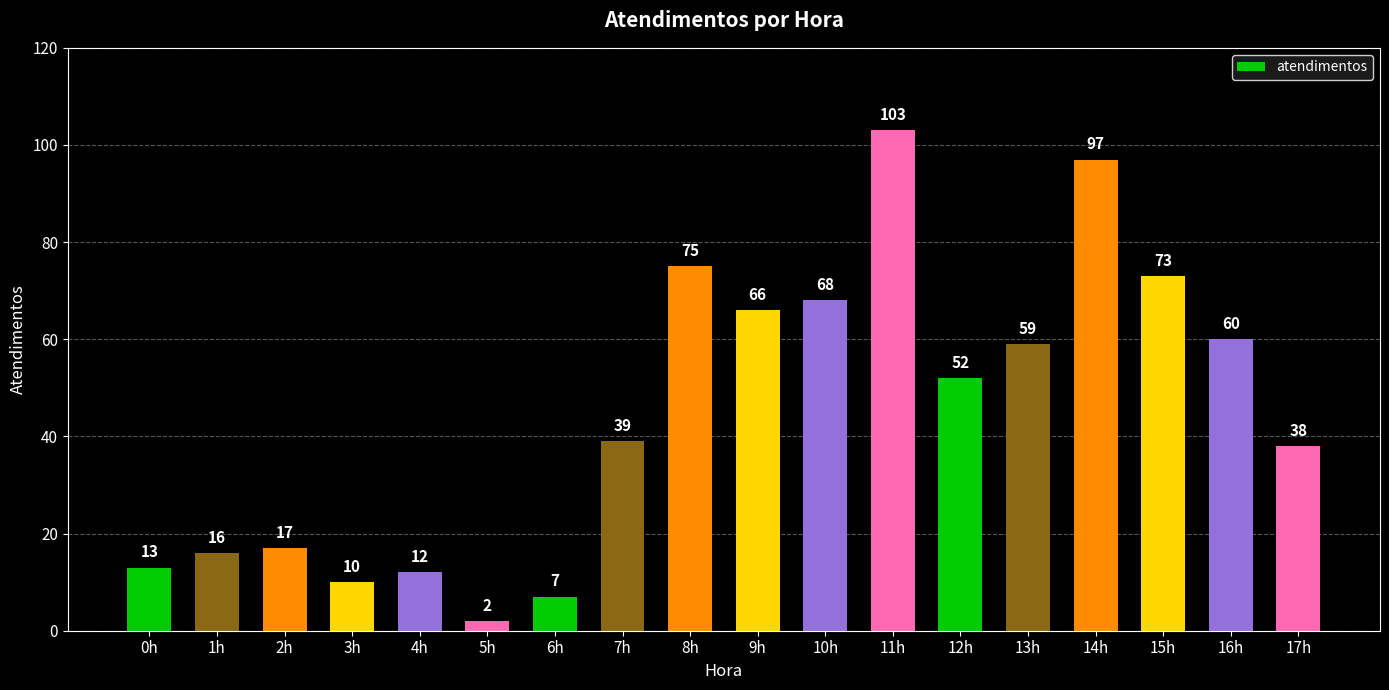

What is the label of the 11th bar from the right?

7h